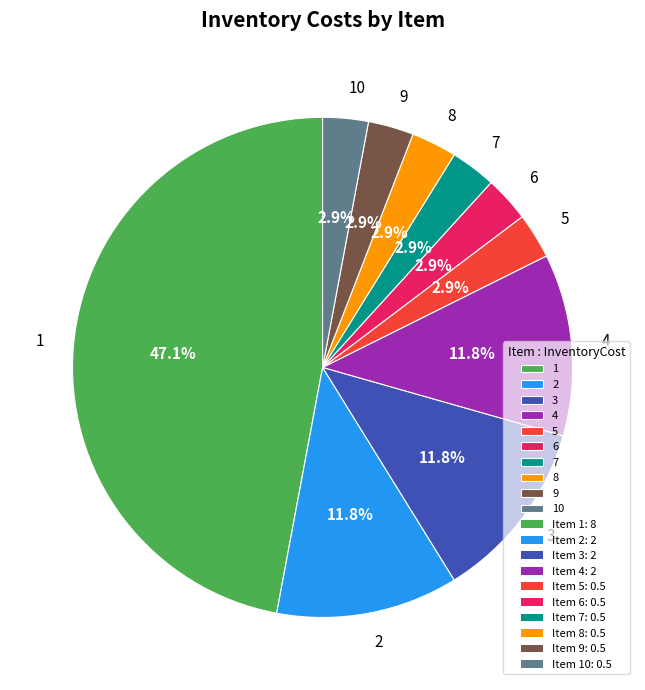

Is there any slice that represents more than half of the pie?

No